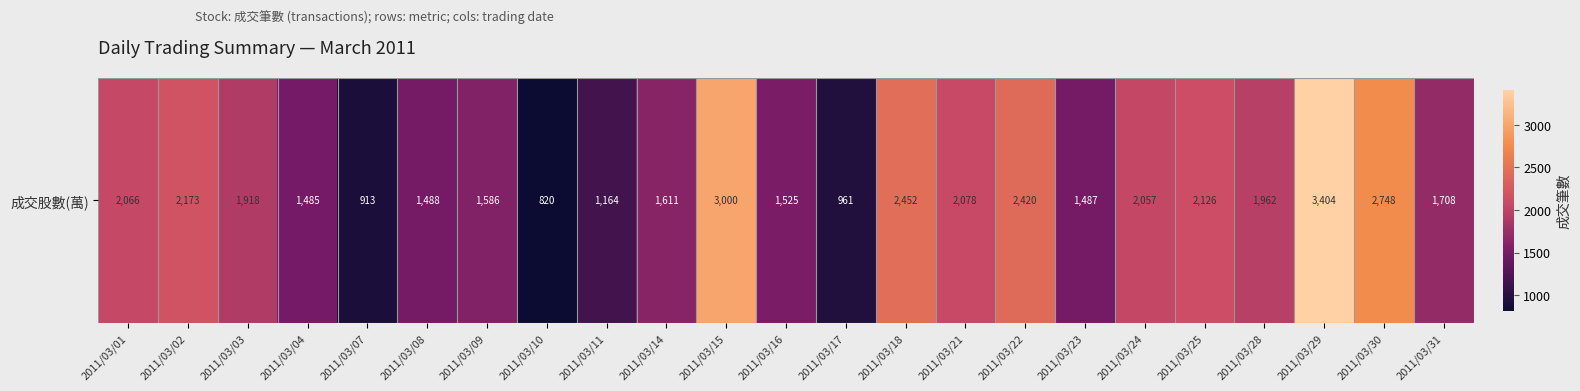

What is the maximum value shown in the chart?

3404